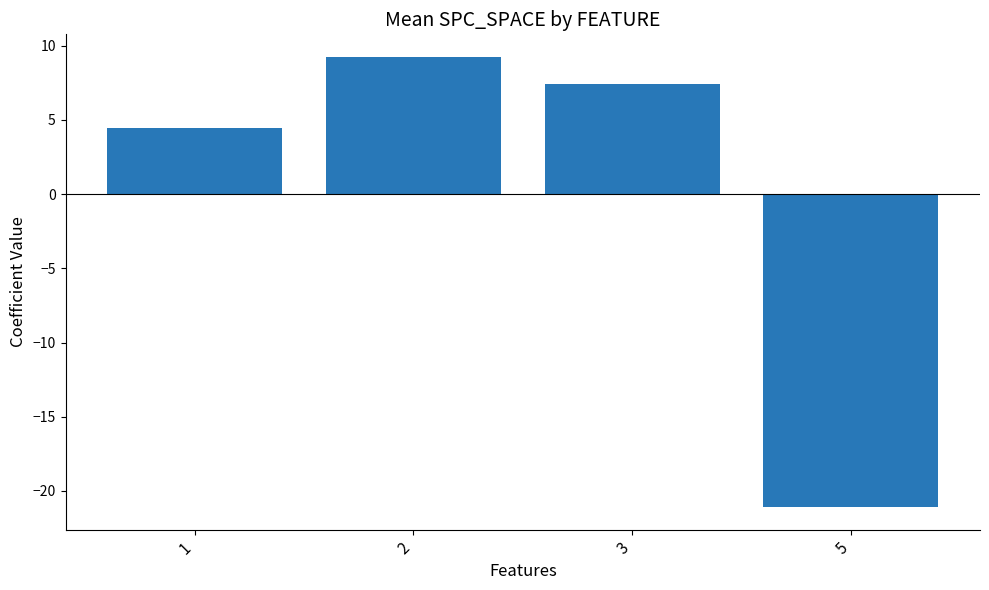

What is the greatest value displayed?

9.2